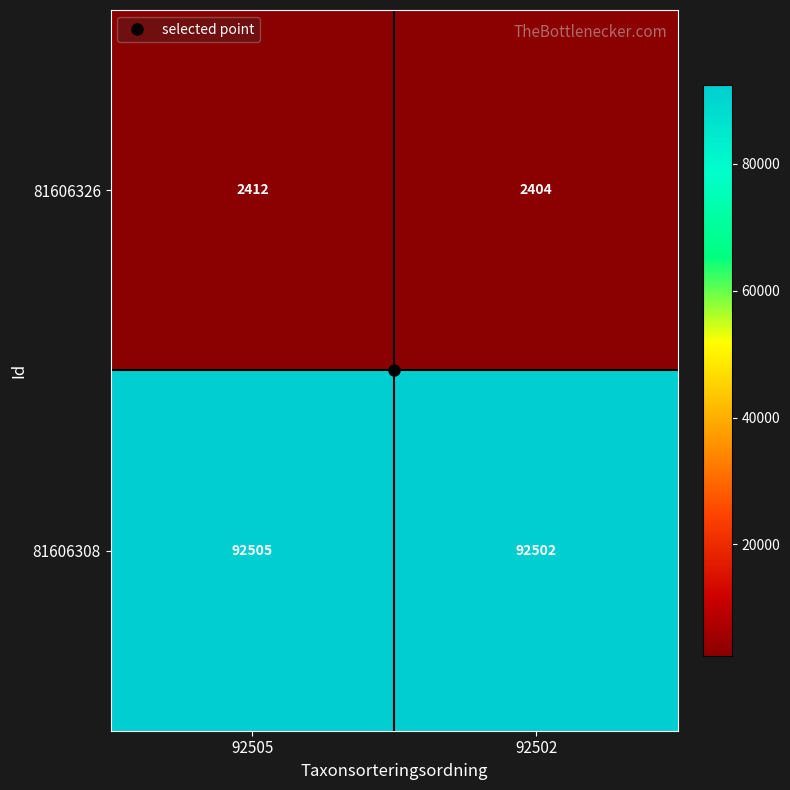

At which label does 81606308 reach its peak?

92505